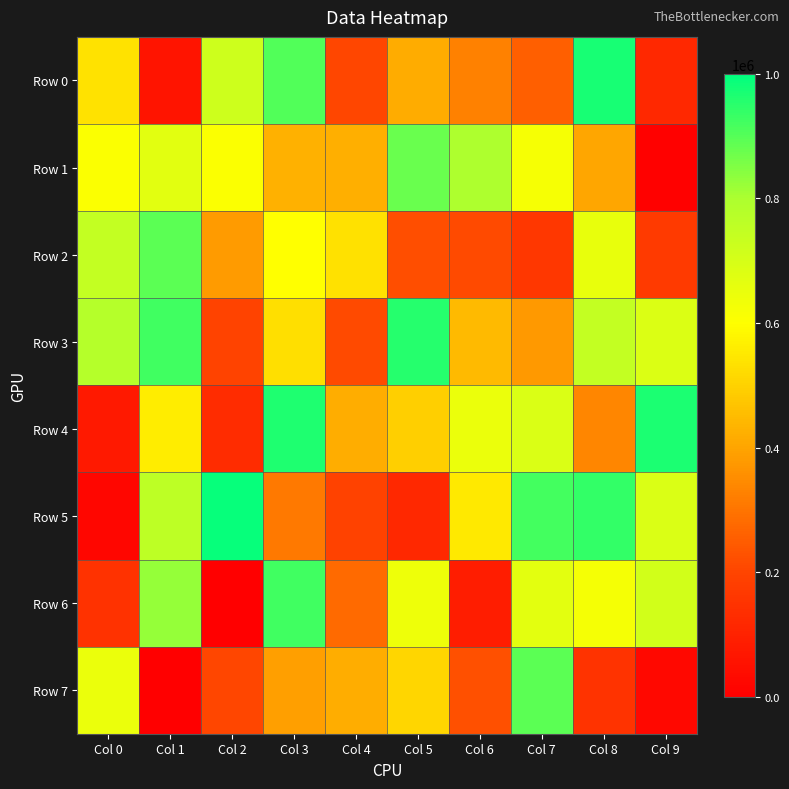

At which category is the sum across all series the highest?

Col 3